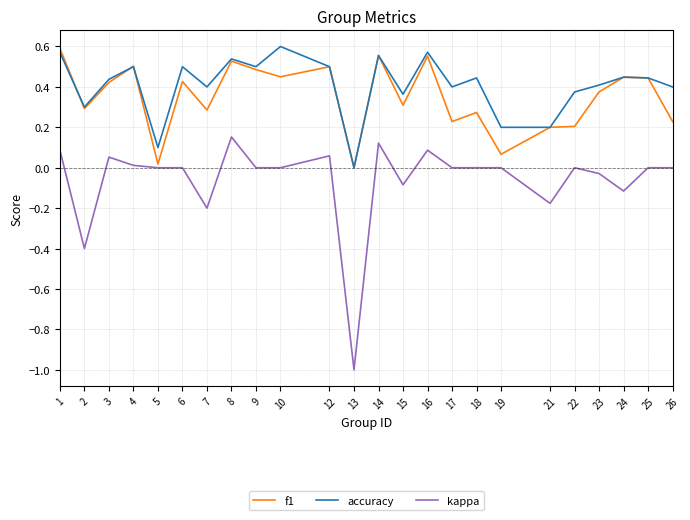

What is the smallest value displayed?

-1.0